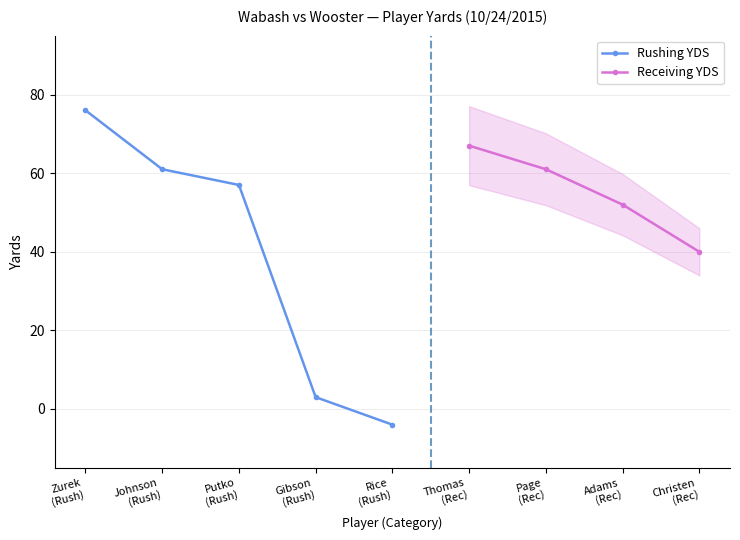

True or false: Rushing YDS has more than 1 points higher than both neighbors.

False